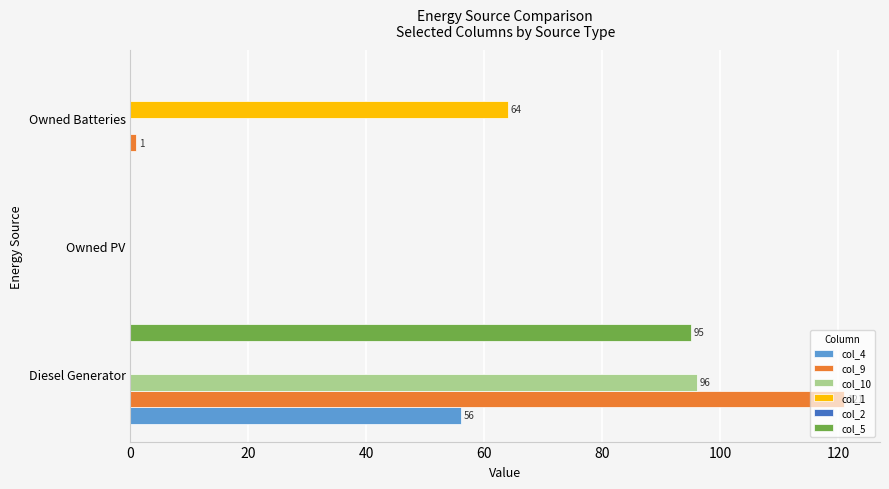

Is it true that col_10 equals 0.0 at Owned PV?

True